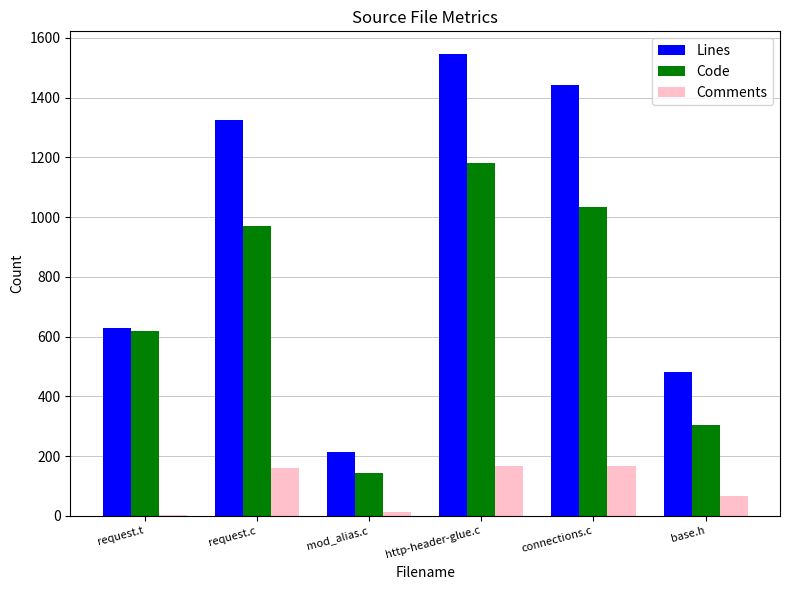

Which series changed the most between request.t and connections.c?

Lines